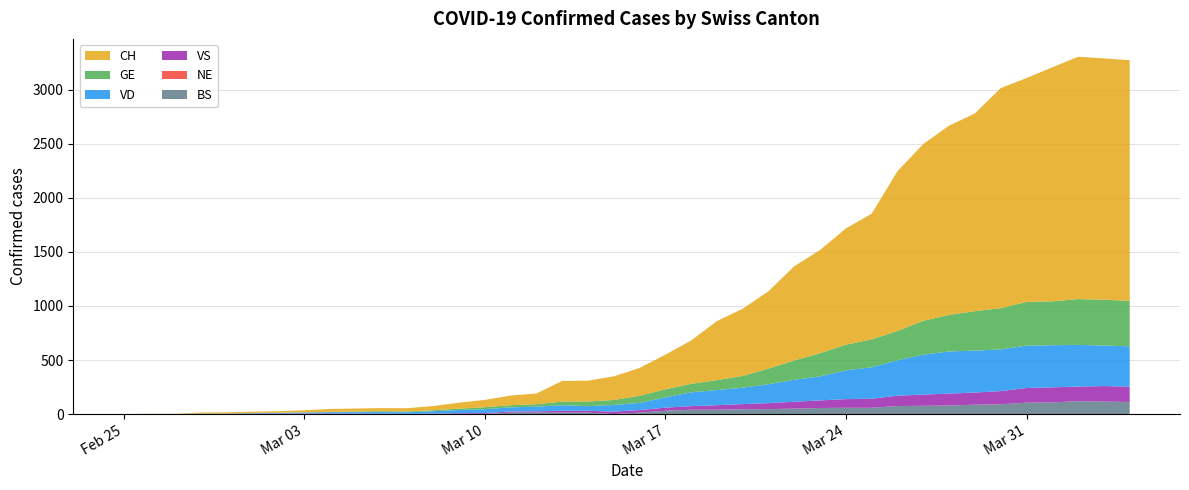

Reading left to right, extract all data points from this chart.

CH: 0	1	1	9	10	11	14	18	26	28	29	30	39	55	68	89	99	191	193	219	257	320	402	546	622	716	872	956	1076	1164	1479	1637	1751	1830	2037	2072	2166	2243	2234	2227
GE: 0	1	1	2	3	3	3	4	4	5	7	7	9	13	18	20	23	33	43	46	66	75	78	92	109	145	179	214	238	258	272	313	339	365	382	405	406	424	424	421
VD: 0	0	0	0	0	4	6	8	11	14	15	16	22	29	36	38	43	52	43	62	66	95	128	140	152	175	203	223	266	291	327	370	390	388	386	392	390	386	375	373
VS: 0	0	0	3	3	4	4	5	6	3	3	0	3	7	8	11	12	17	17	22	24	29	33	42	47	55	64	70	80	84	96	104	110	112	122	136	139	135	144	142
NE: 0	0	0	0	0	0	0	0	0	0	0	0	0	0	0	0	0	0	0	0	0	0	0	0	0	0	0	0	0	0	0	0	0	0	0	0	0	0	0	0
BS: 0	0	0	0	0	0	0	0	0	1	1	1	1	1	1	13	13	13	13	0	13	30	40	40	45	46	50	56	58	58	74	76	79	87	90	105	108	119	115	112